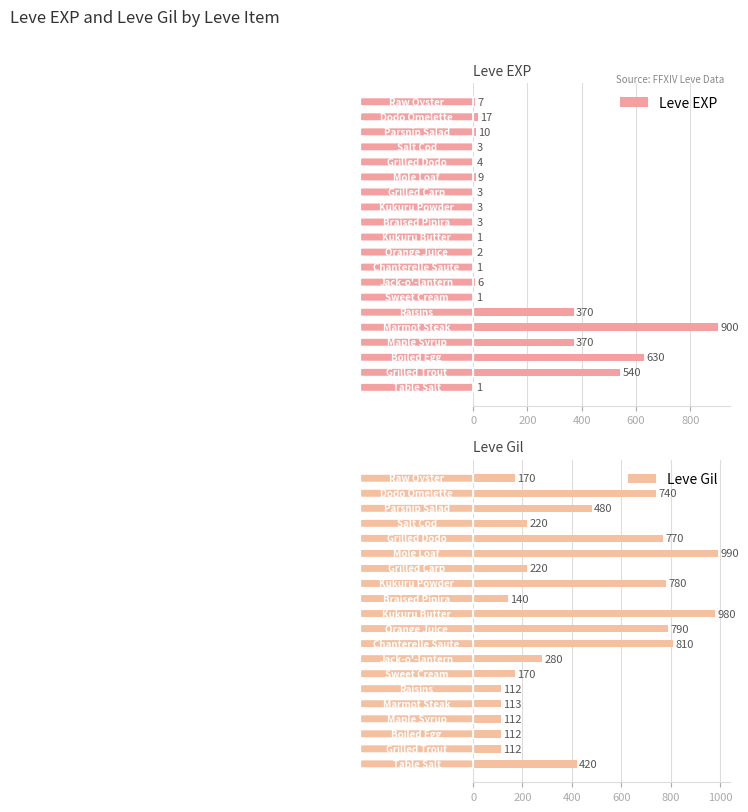

What is the sum of all Leve EXP values?

2881